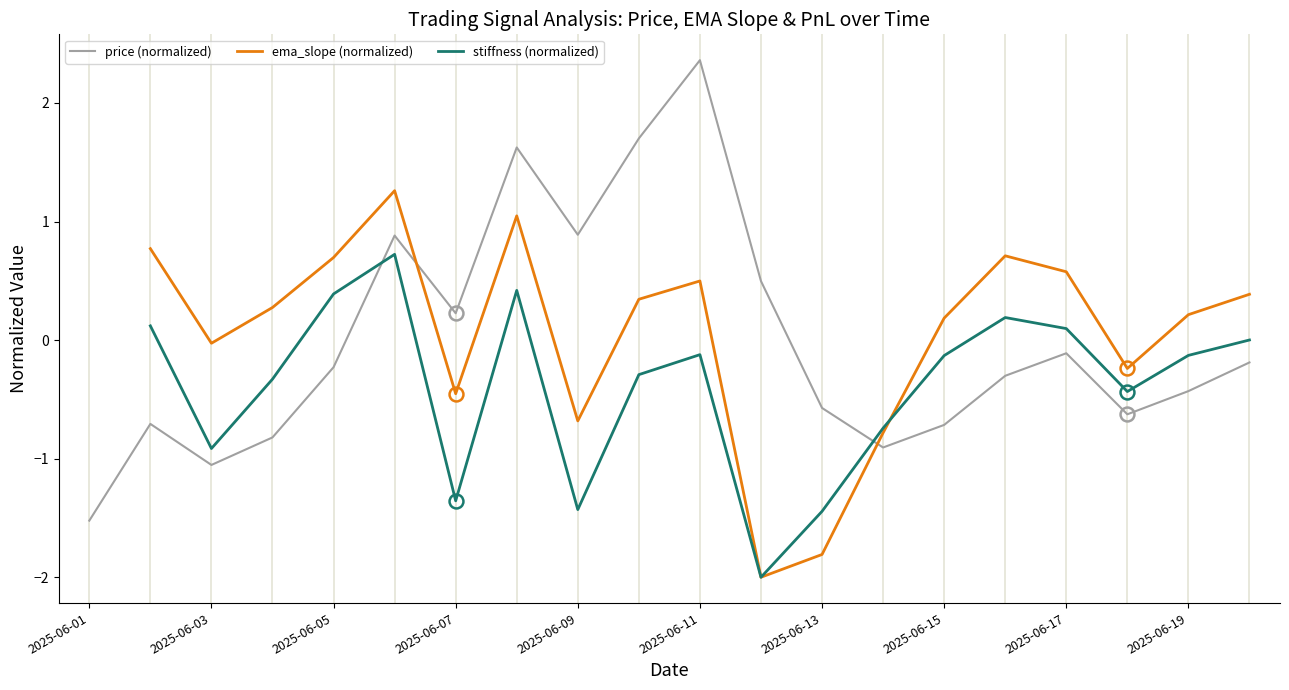

What is the maximum value for price (normalized)?

2.4